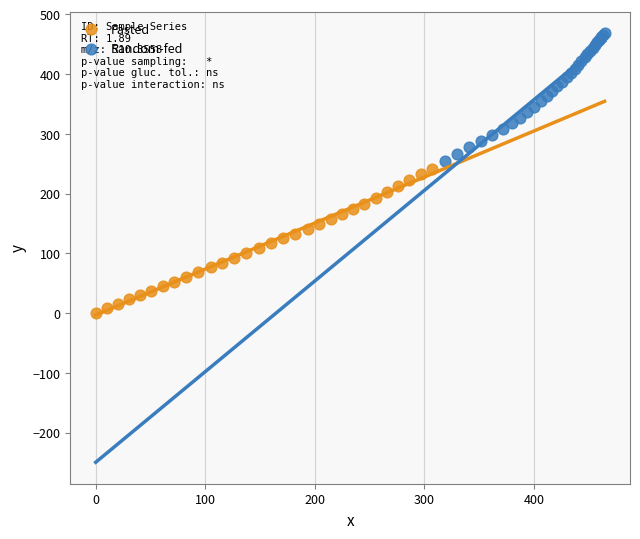

Which series reaches the maximum Y coordinate?

Random-fed